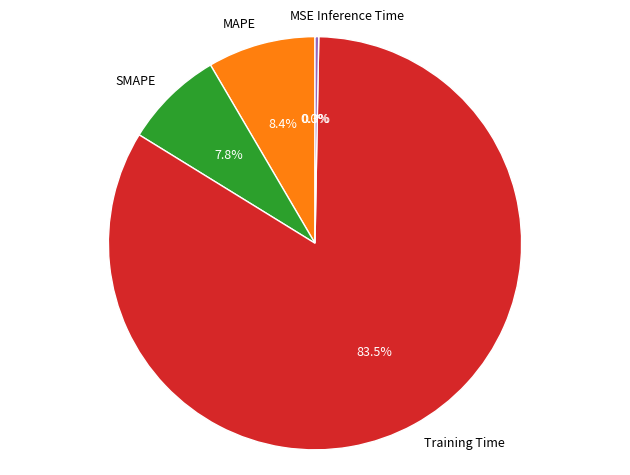

Combined, what portion of the pie is Training Time and Inference Time?

83.8%